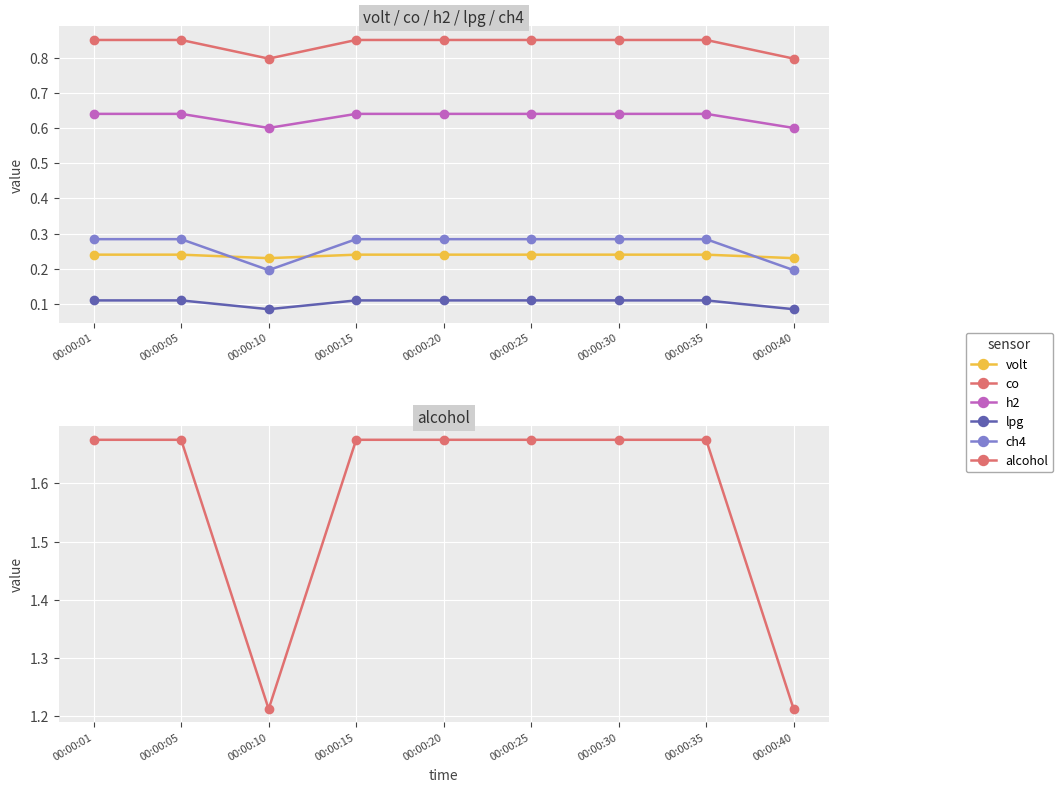

At how many categories does at least one series exceed 1?

9